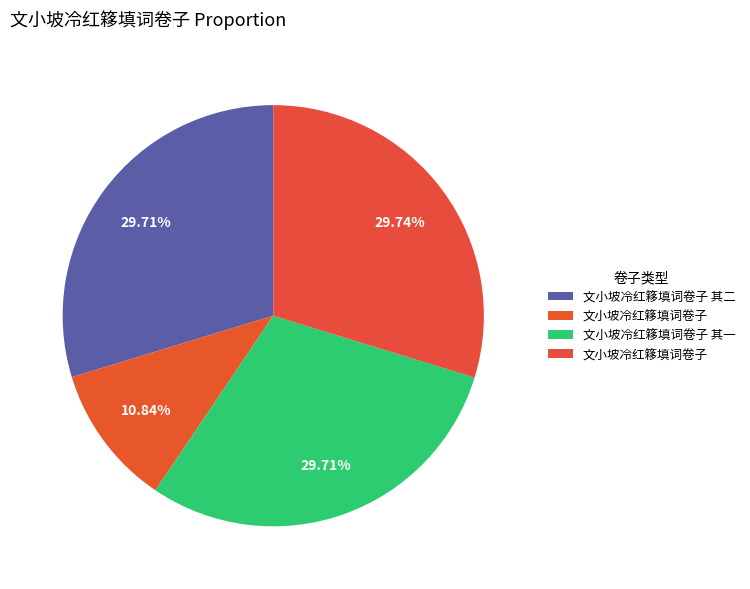

Is there a majority slice in this chart?

No